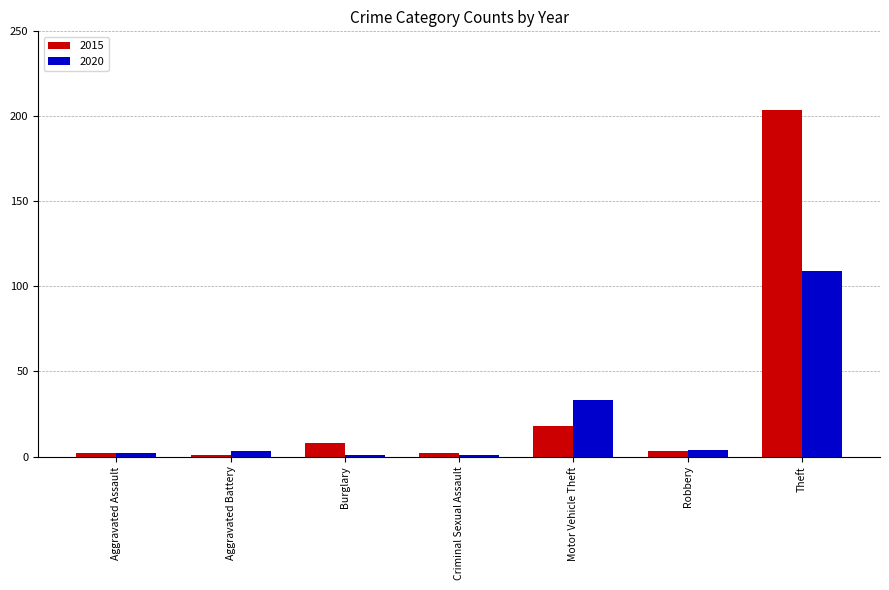

What is the difference between the maximum and minimum values in the 2015 series?

203